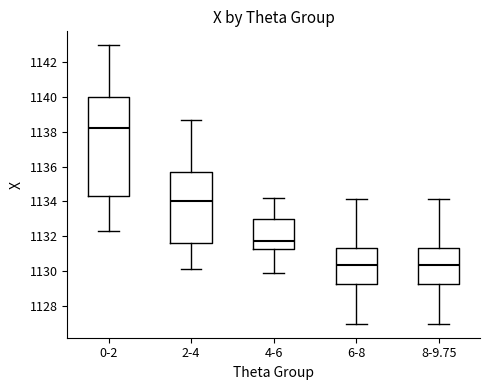

Where is the lower edge of the box for 2-4 on the y-axis? The values are not printed on the chart, so give them approximately, as read against the axis.

1131.6